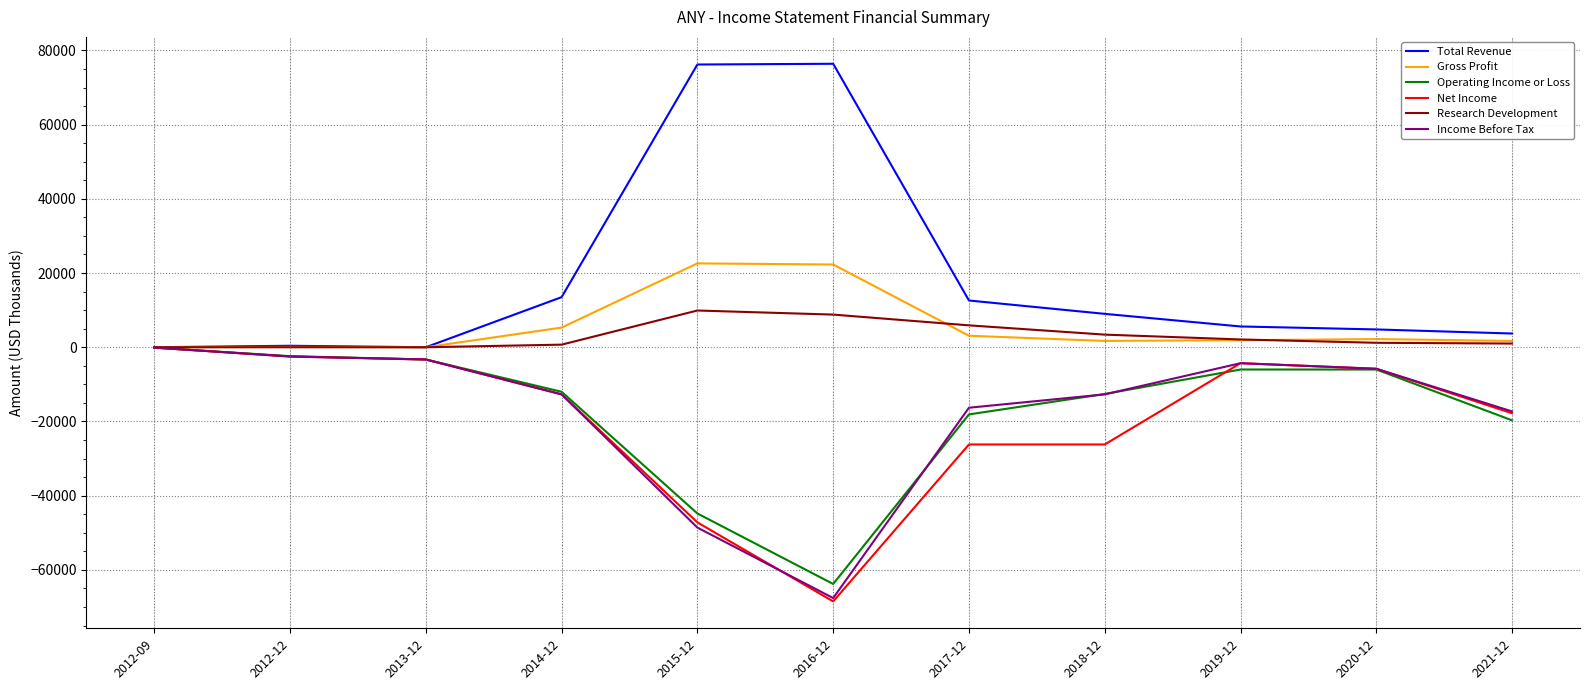

At which category does the chart reach its minimum across all series?

2016-12